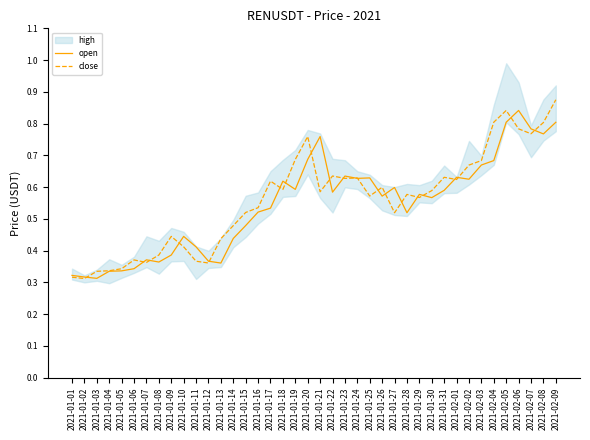

At which label does close reach its peak?

2021-02-09